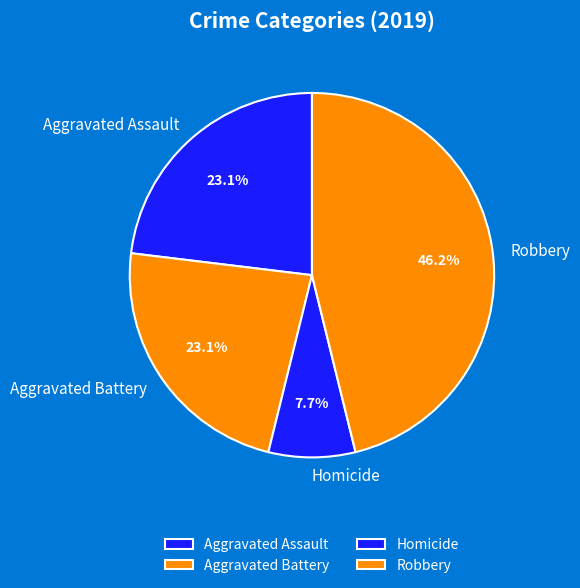

Does any single category account for the majority?

No